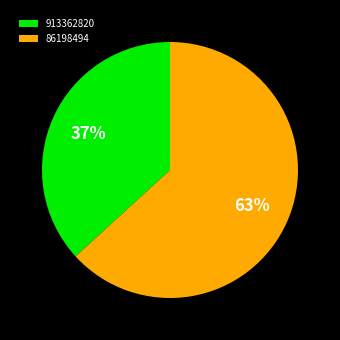

Between 86198494 and 913362820, which is larger?

86198494